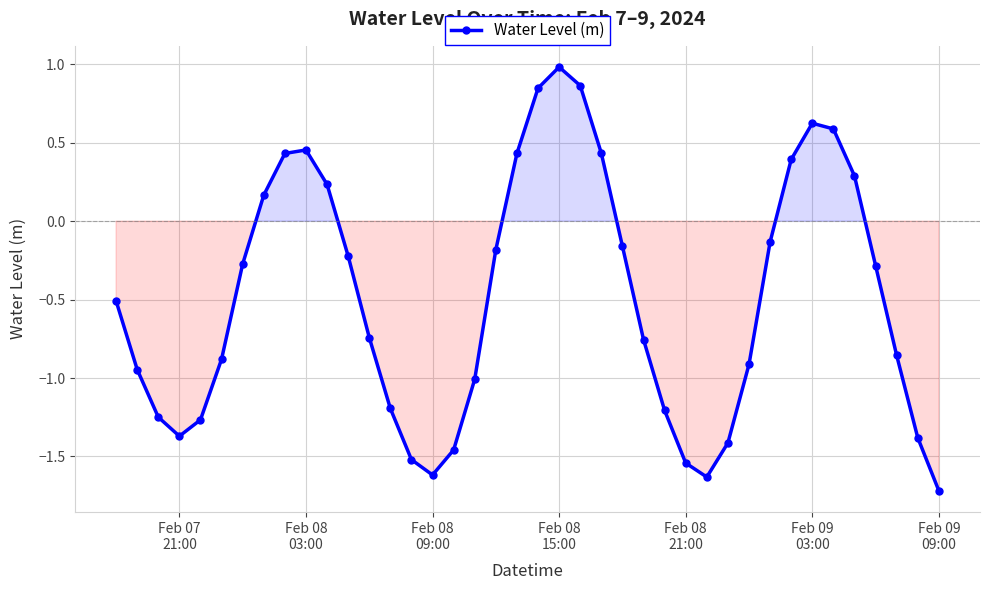

What is the maximum value shown in the chart?

1.0